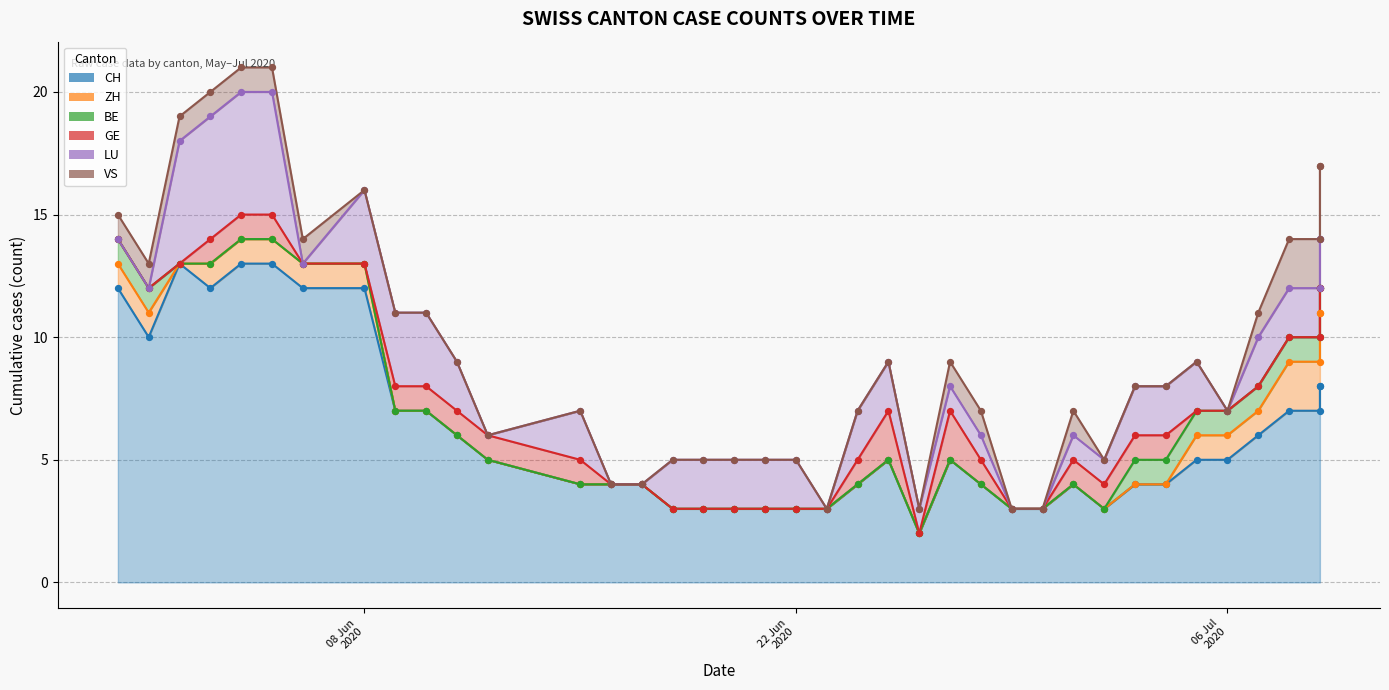

Is the value of GE at 2020-06-05 greater than the value of VS at 2020-07-06?

Yes